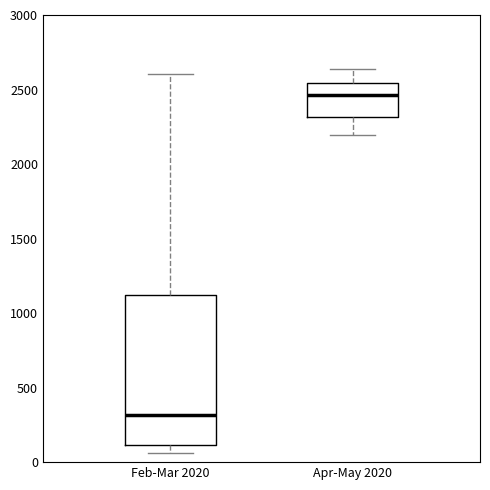

Reading left to right, read every box against the y-axis: the position of its median line, the range the box covers, and the ends of its whiskers. The values are not printed on the chart, so give them approximately, as read against the axis.

Feb-Mar 2020: median 300, box 100 to 1100, whiskers 50 to 2600
Apr-May 2020: median 2450, box 2300 to 2550, whiskers 2200 to 2650